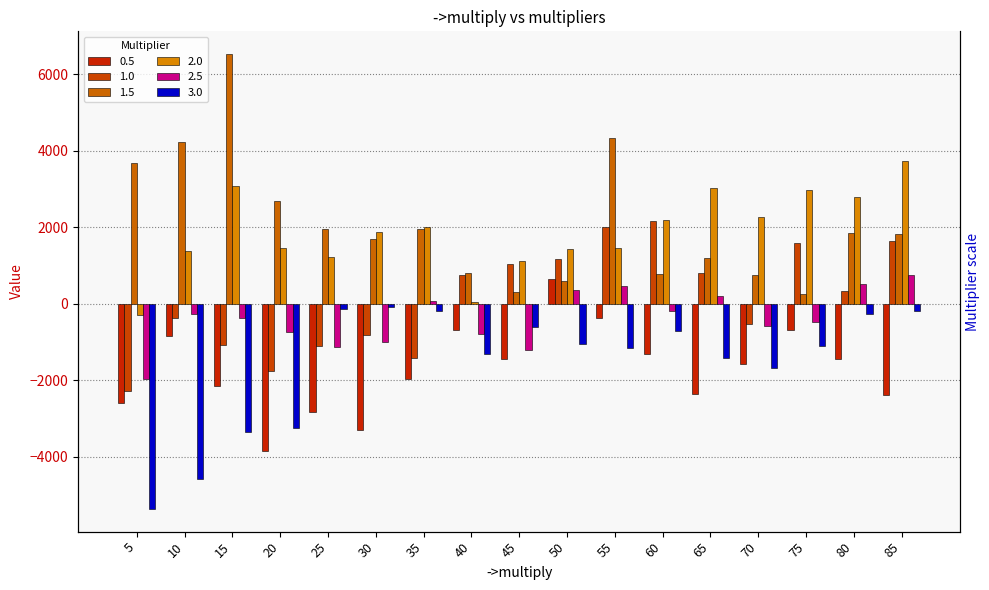

What is the total value across all series at 75?

2579.4